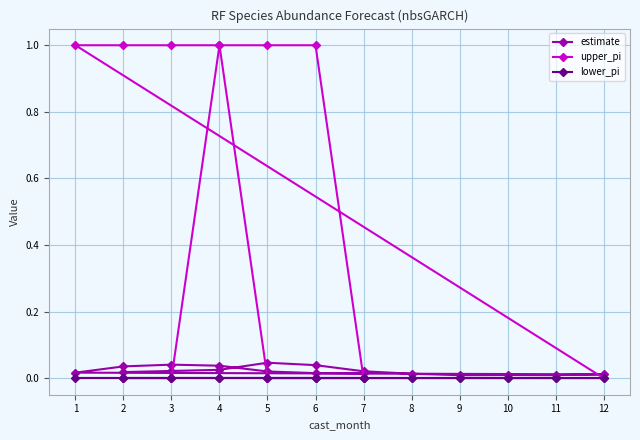

True or false: estimate and lower_pi cross at least once.

False